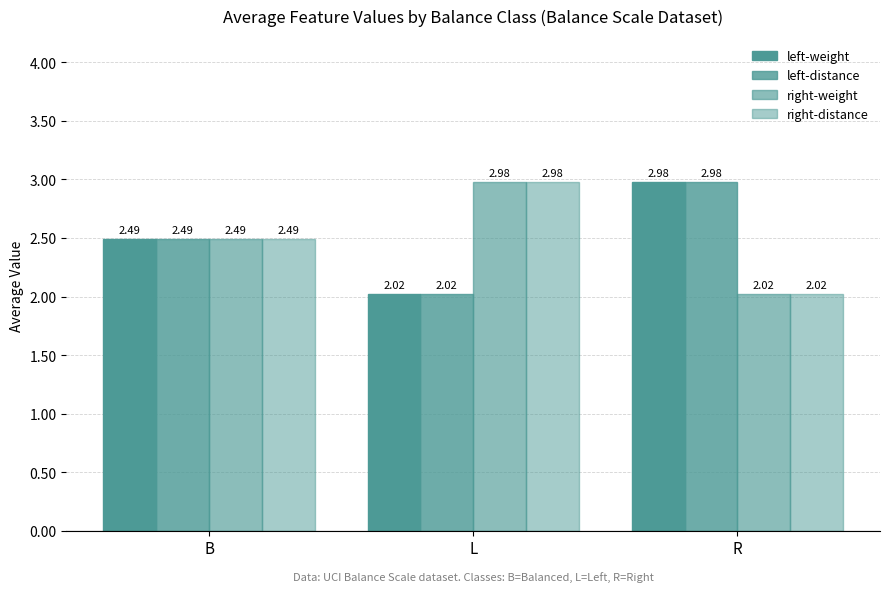

What is the total value across all series at R?

10.0